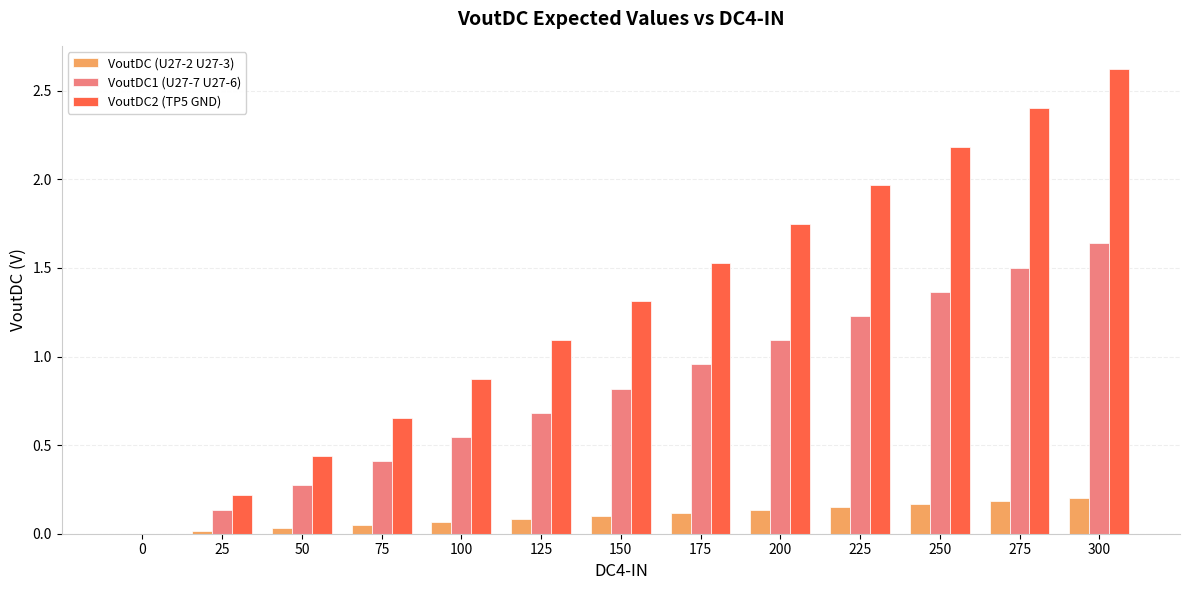

How many groups of bars are there?

13